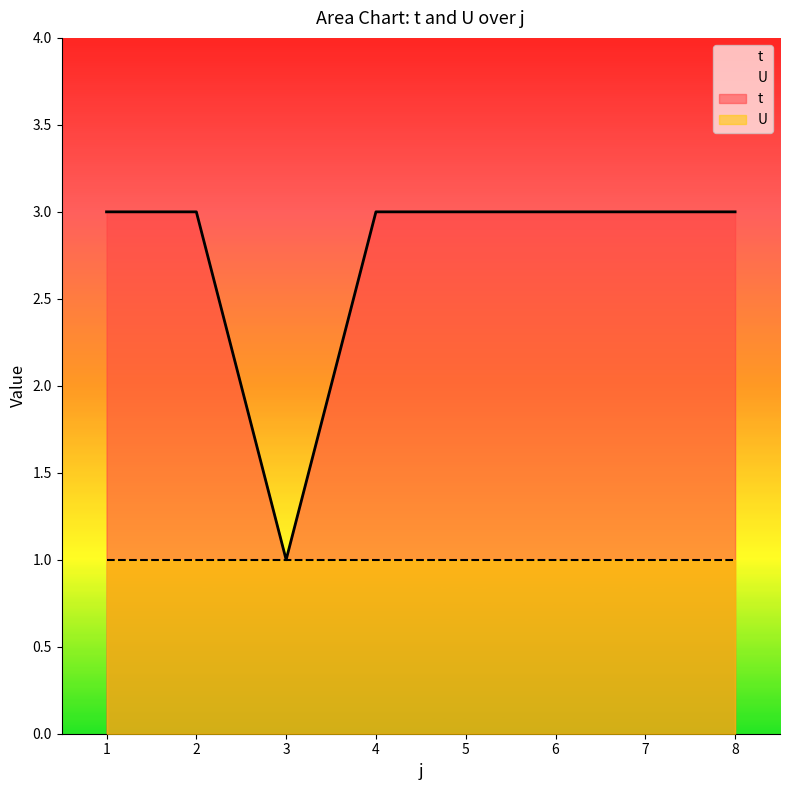

List the labels in order of value, largest first.

1, 2, 4, 5, 6, 7, 8, 3